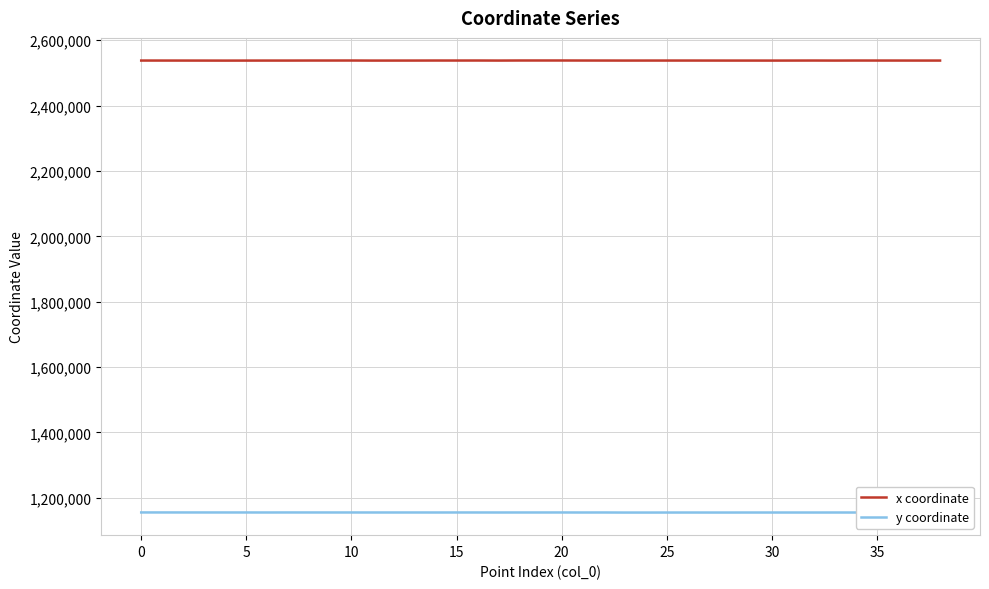

What is the lowest value of the x coordinate series?

2537821.9